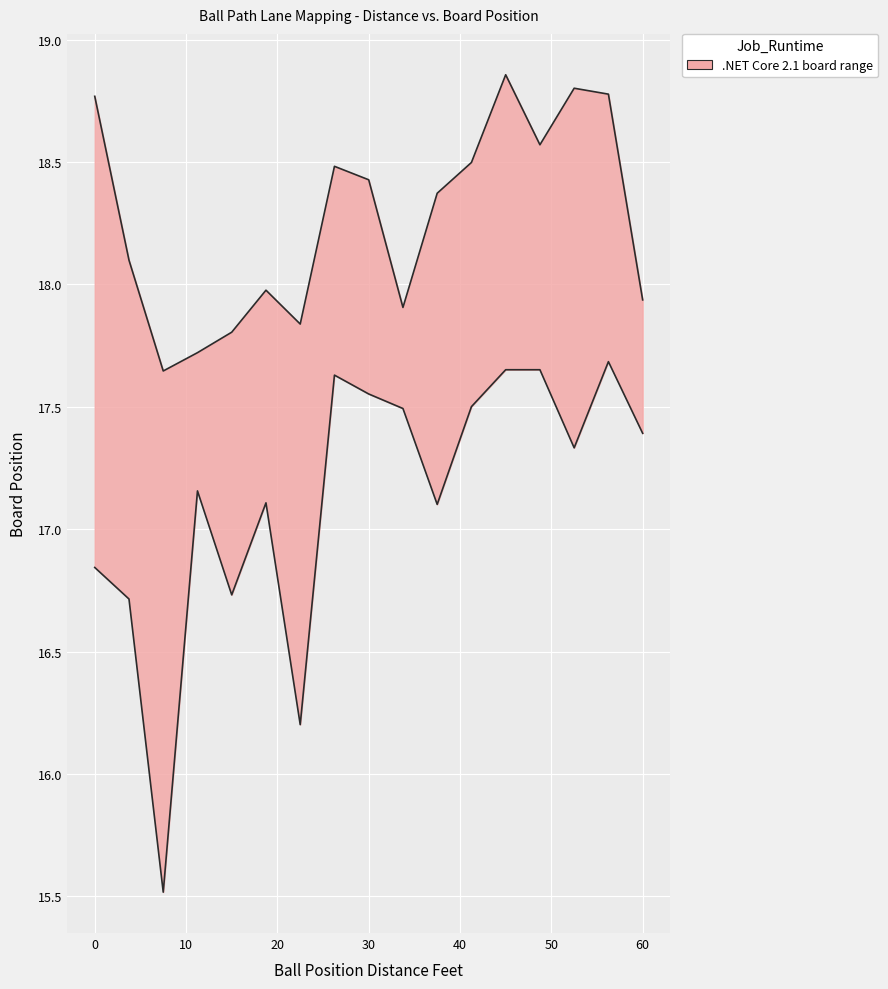

Reading left to right, transcribe all the data shown in this chart.

col_19_right: 0=18.8	3.75=18.1	7.5=17.6	11.25=17.7	15=17.8	18.75=18.0	22.5=17.8	26.25=18.5	30=18.4	33.75=17.9	37.5=18.4	41.25=18.5	45=18.9	48.75=18.6	52.5=18.8	56.25=18.8	60=17.9
col_19_left: 0=16.8	3.75=16.7	7.5=15.5	11.25=17.2	15=16.7	18.75=17.1	22.5=16.2	26.25=17.6	30=17.6	33.75=17.5	37.5=17.1	41.25=17.5	45=17.7	48.75=17.7	52.5=17.3	56.25=17.7	60=17.4